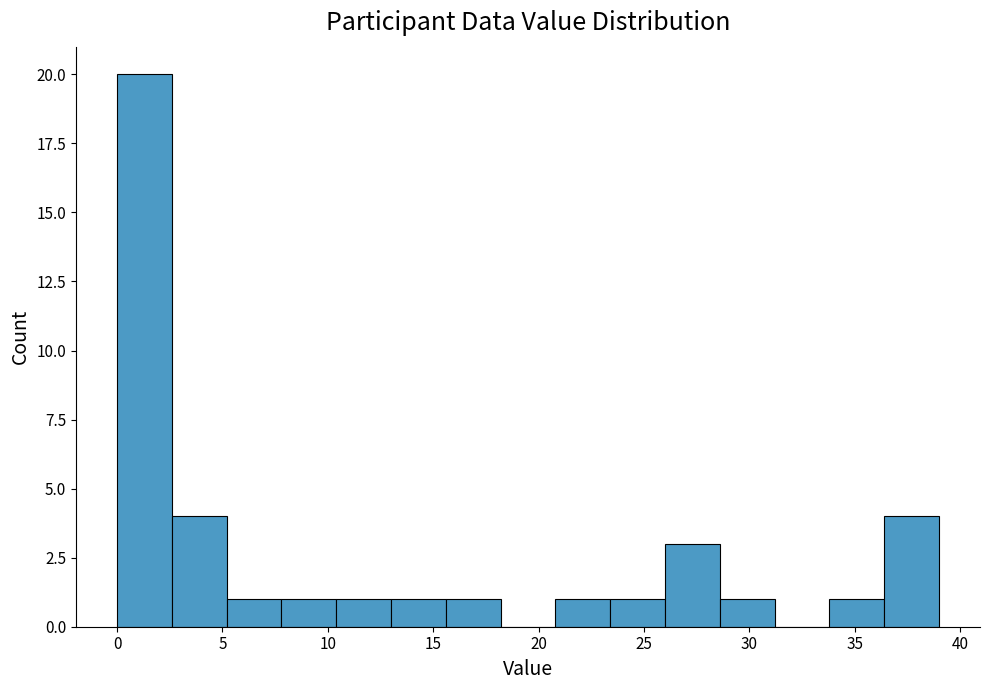

Reading left to right, list every bar in this chart as the range it spans on the x-axis followed by its height. Neither the bar edges nor the heights are printed on the chart, so give them approximately, as read against the axes.

0.0 to 2.6: 20
2.6 to 5.2: 4
5.2 to 7.8: 1
7.8 to 10.4: 1
10.4 to 13.0: 1
13.0 to 15.6: 1
15.6 to 18.2: 1
18.2 to 20.8: 0
20.8 to 23.4: 1
23.4 to 26.0: 1
26.0 to 28.6: 3
28.6 to 31.2: 1
31.2 to 33.8: 0
33.8 to 36.4: 1
36.4 to 39.0: 4